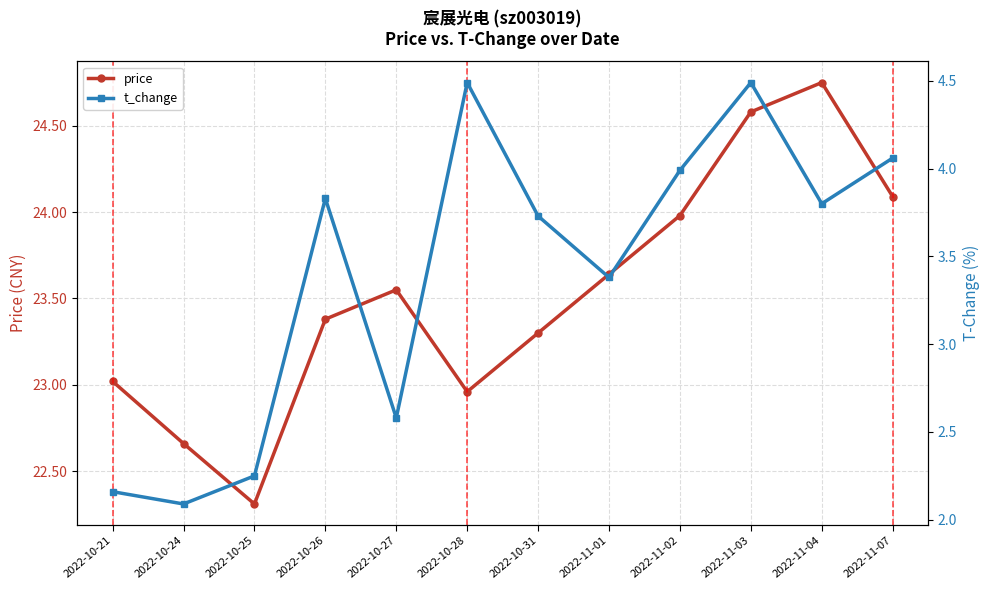

How many interior local peaks does the price series have?

2